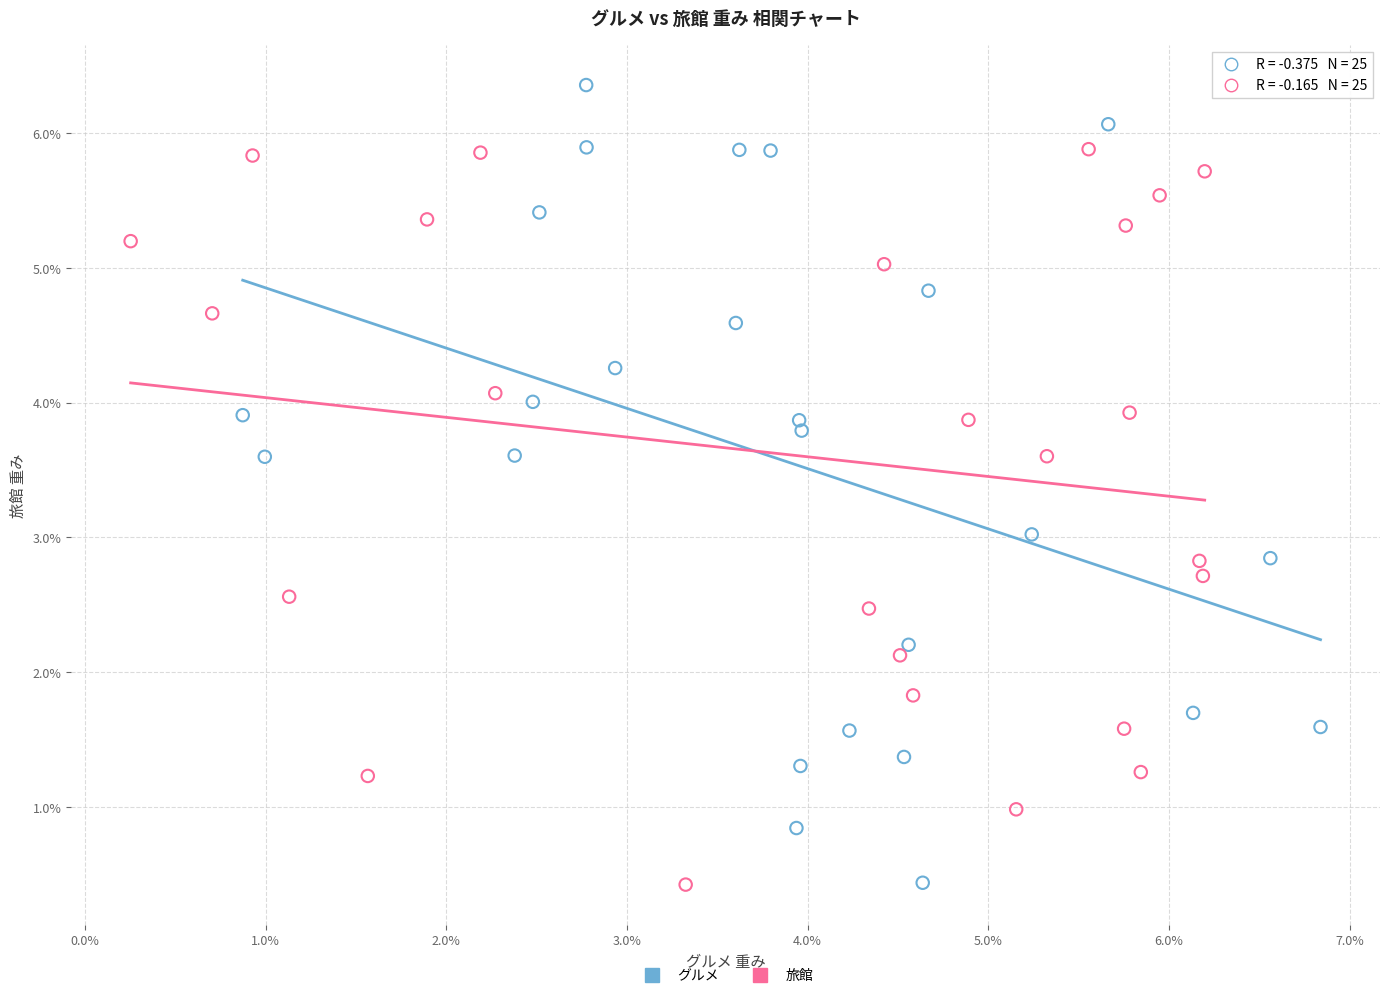

Which series contains the highest Y value?

グルメ